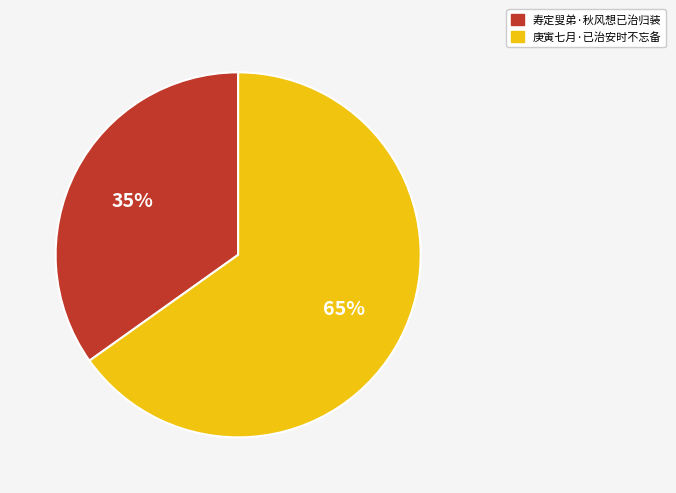

Combined, do 寿定叟弟·秋风想已治归装 and 庚寅七月·已治安时不忘备 account for over 50%?

Yes